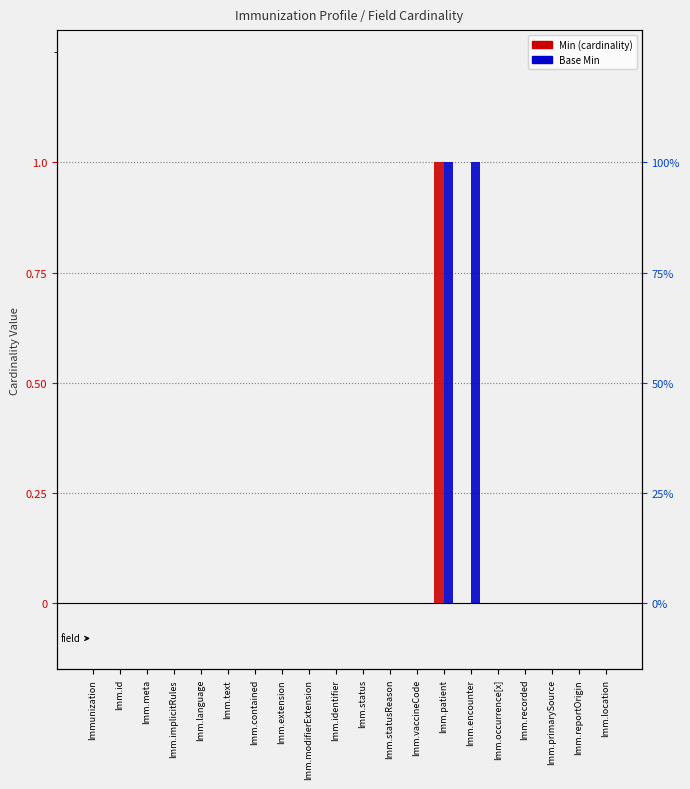

At which category is the sum across all series the highest?

Imm.patient